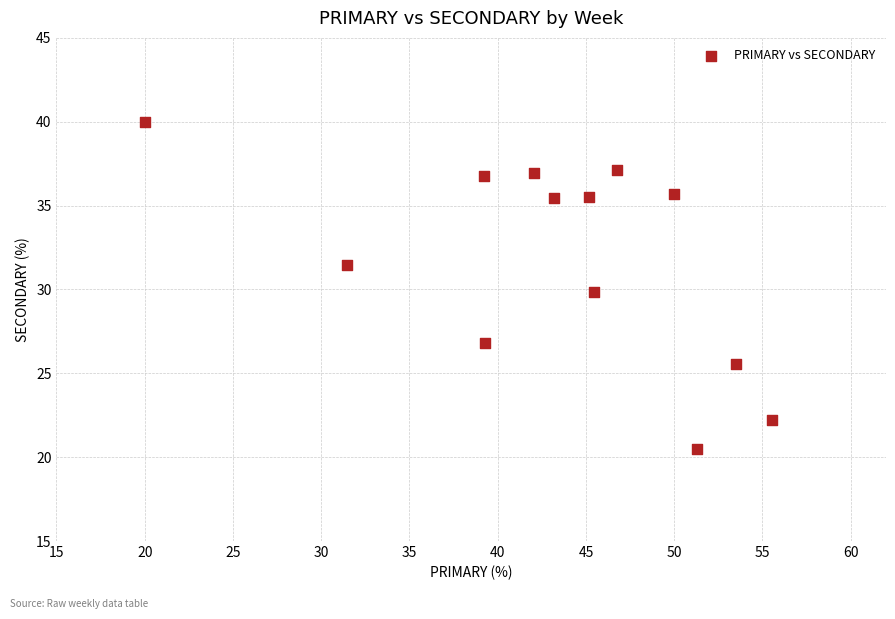

What is the range of Y values (max minus min)?

19.5